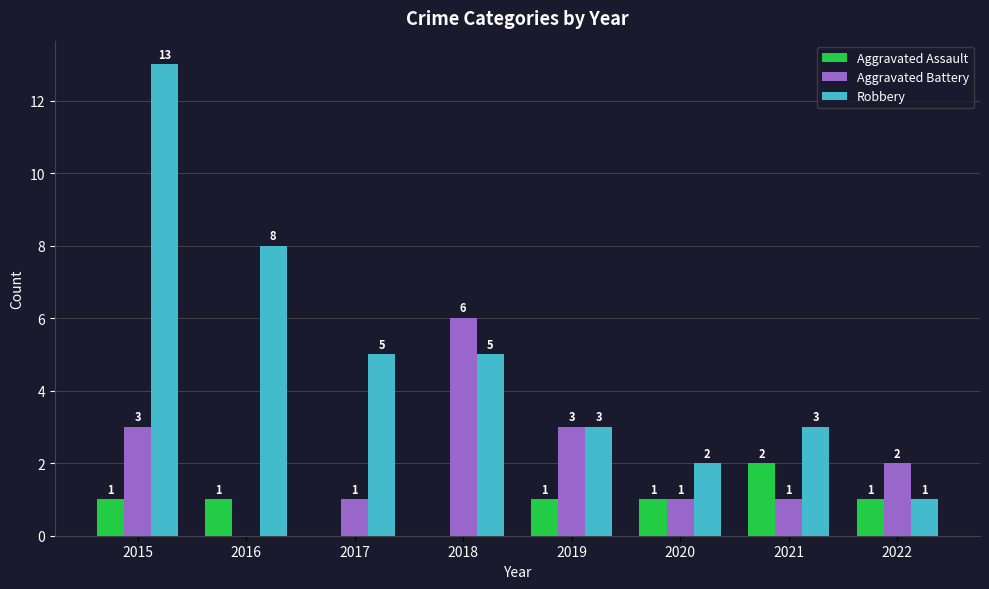

How many values in Aggravated Assault are above zero?

6